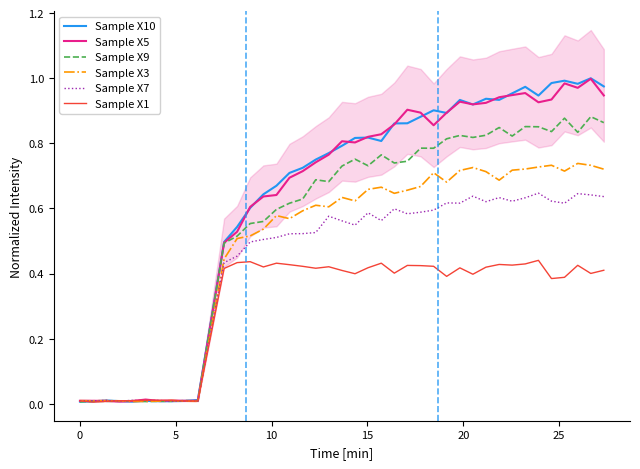

After their last crossing, which series has the higher values: Sample X10 or Sample X9?

Sample X10